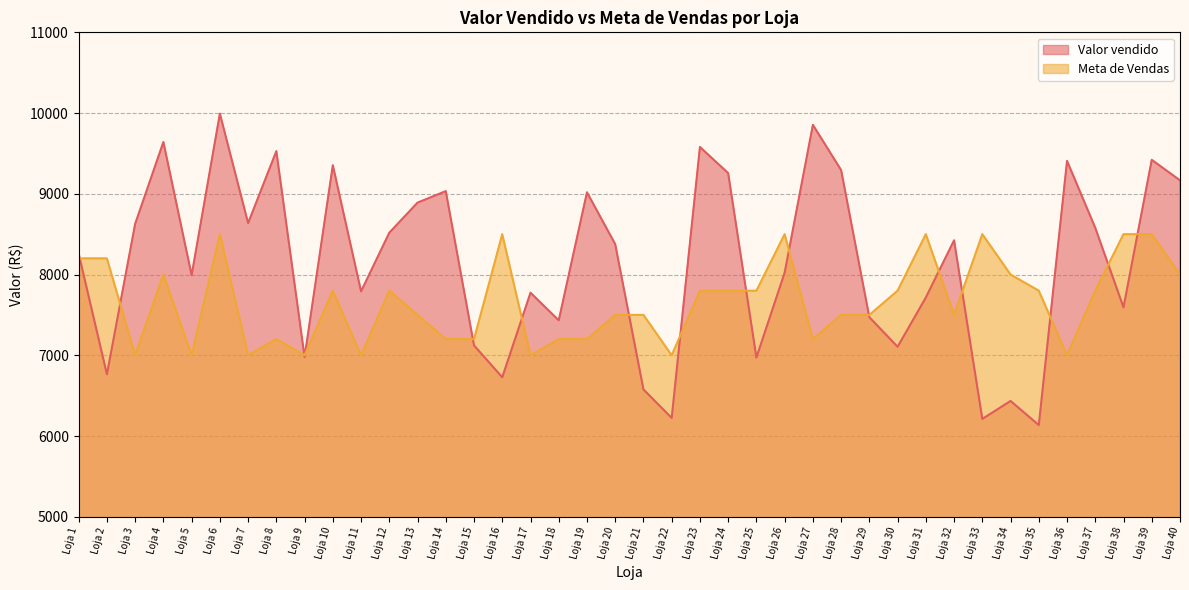

Does the chart display data point markers on the line(s)?

No